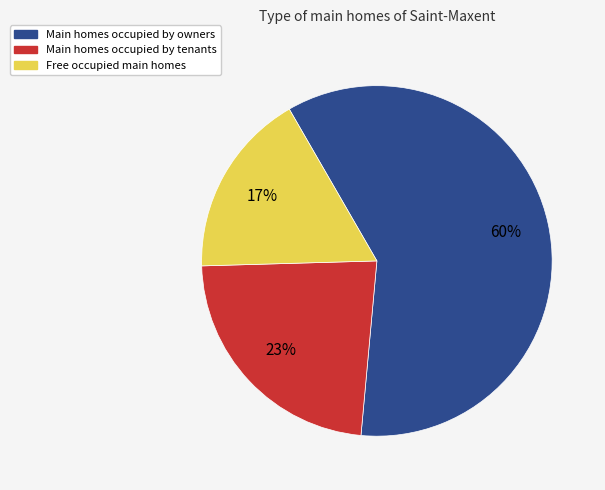

To the nearest percent, what is the average slice percentage?

33%